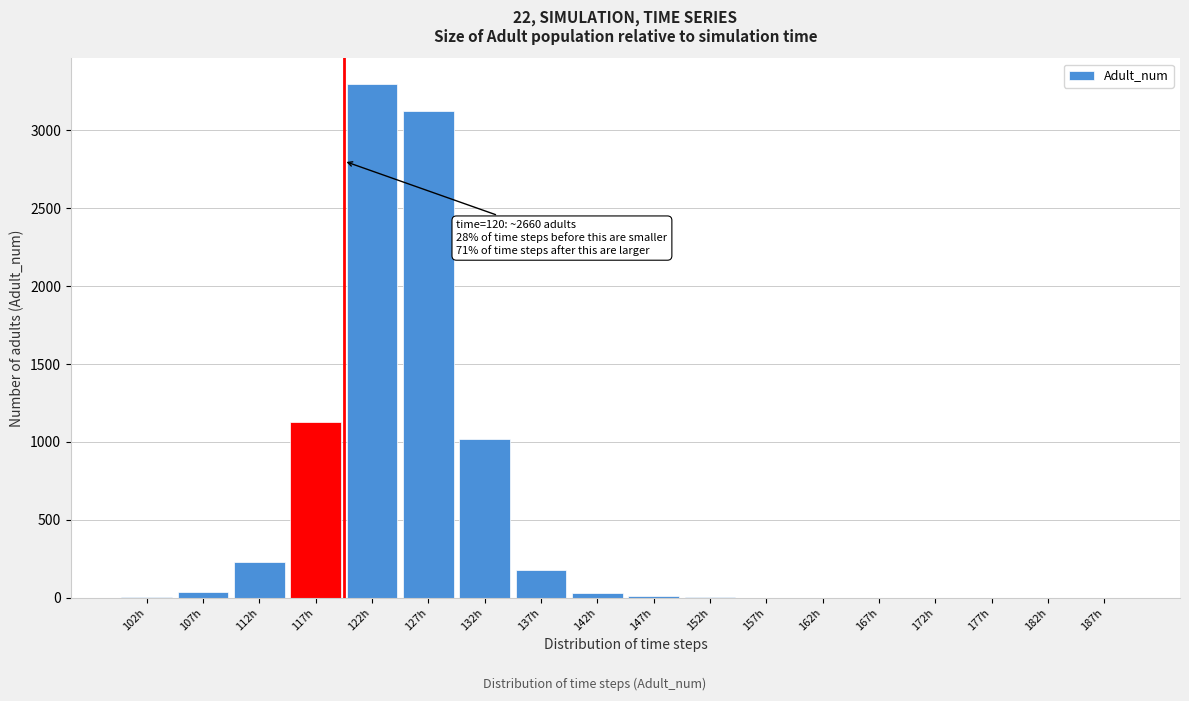

Where is the data nearest to the value 1648?

117h